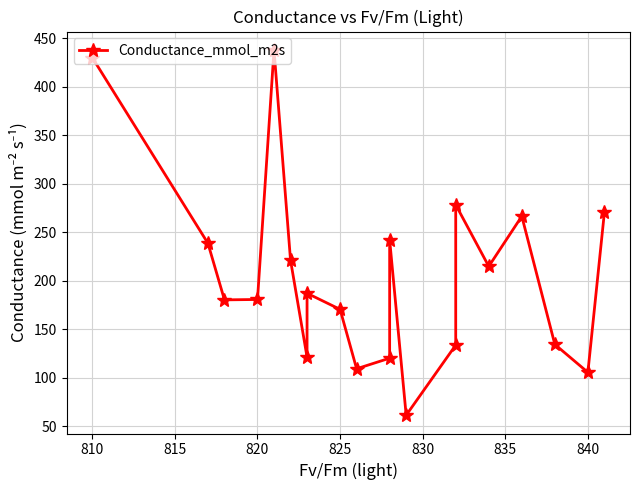

What is the average value?

205.3